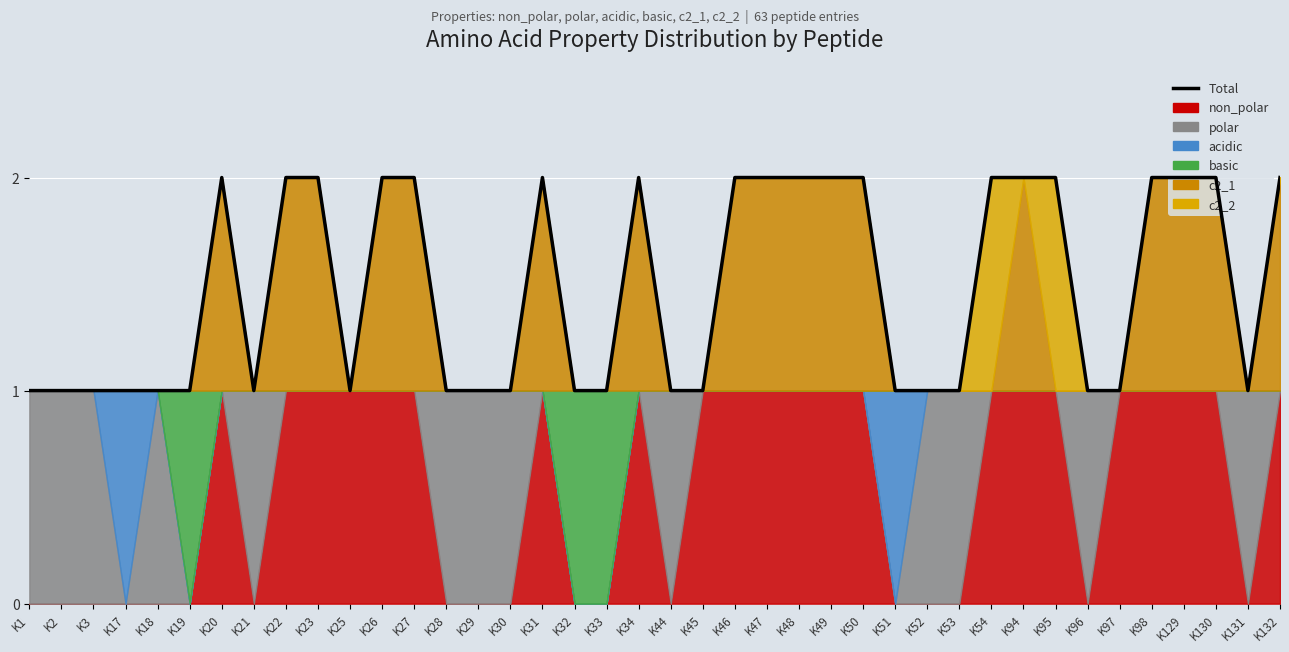

What is the value of the 2nd point from the left?

1